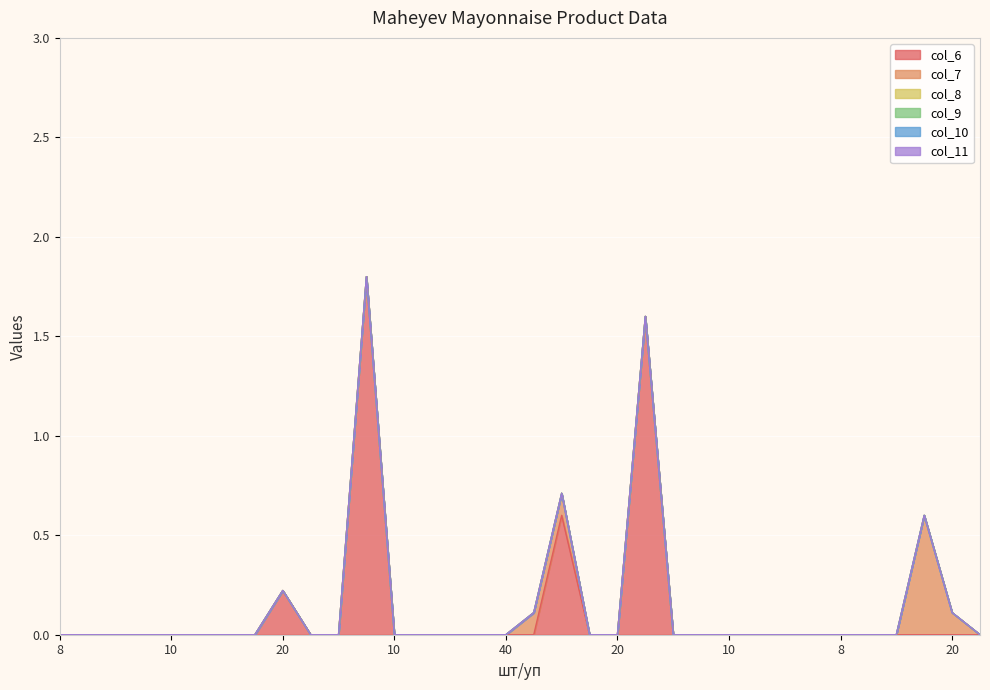

True or false: col_9 has a value of 0.0 at 8.

True